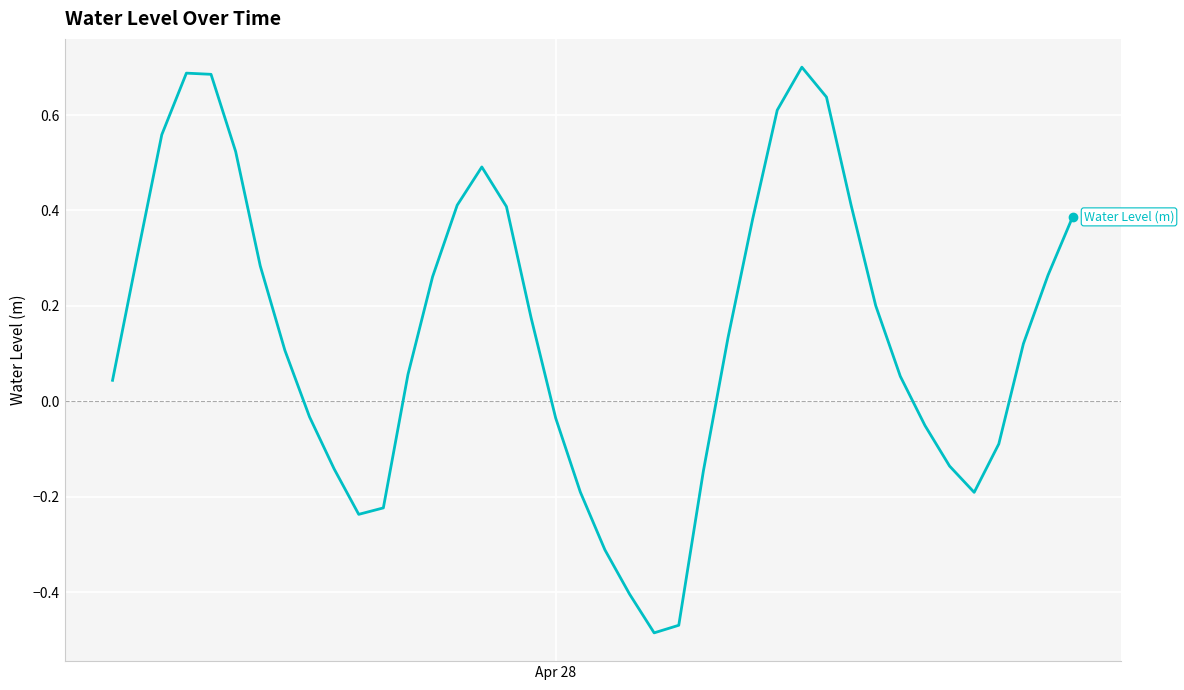

What is the difference between the maximum and minimum values?

1.2